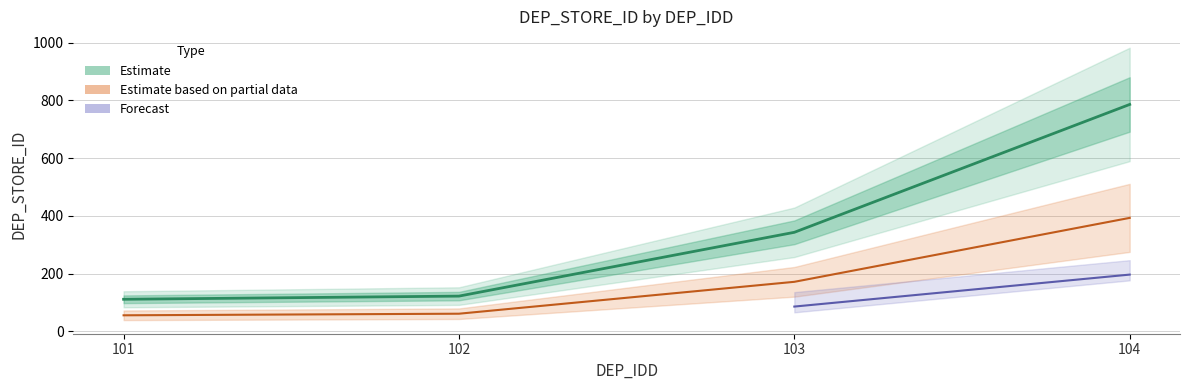

Reading left to right, list all the values displayed in this chart.

101=111	102=122	103=343	104=786